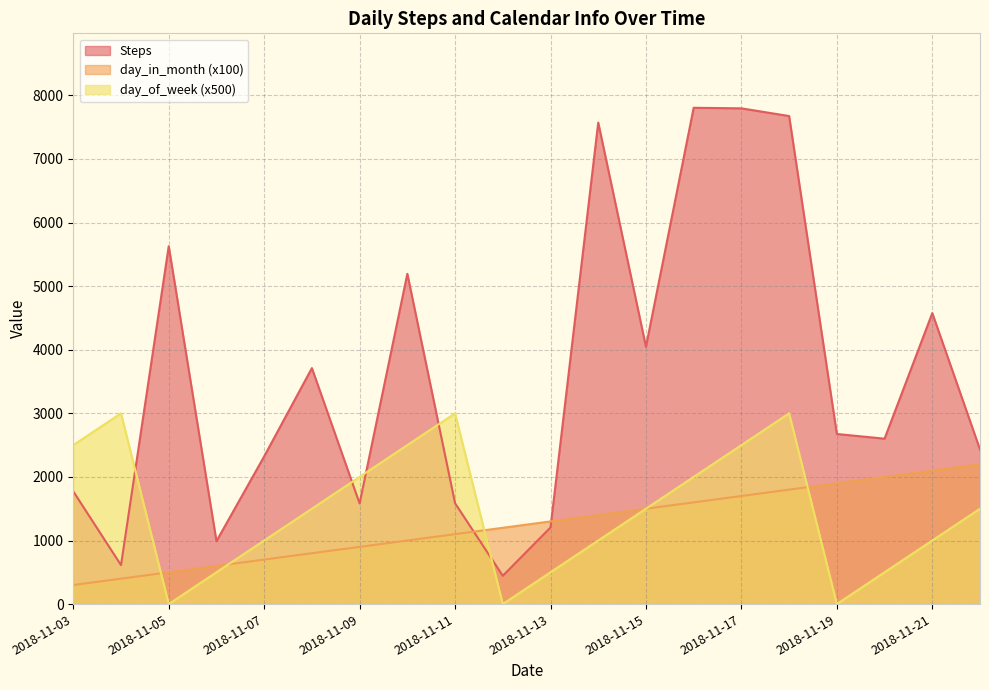

What is the average value of the day_of_week series?

1475